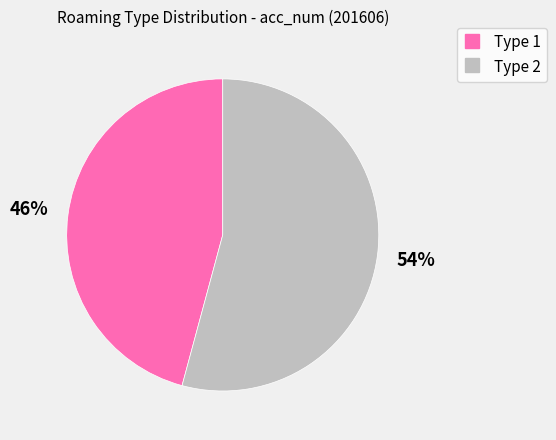

Does any single category account for the majority?

Yes